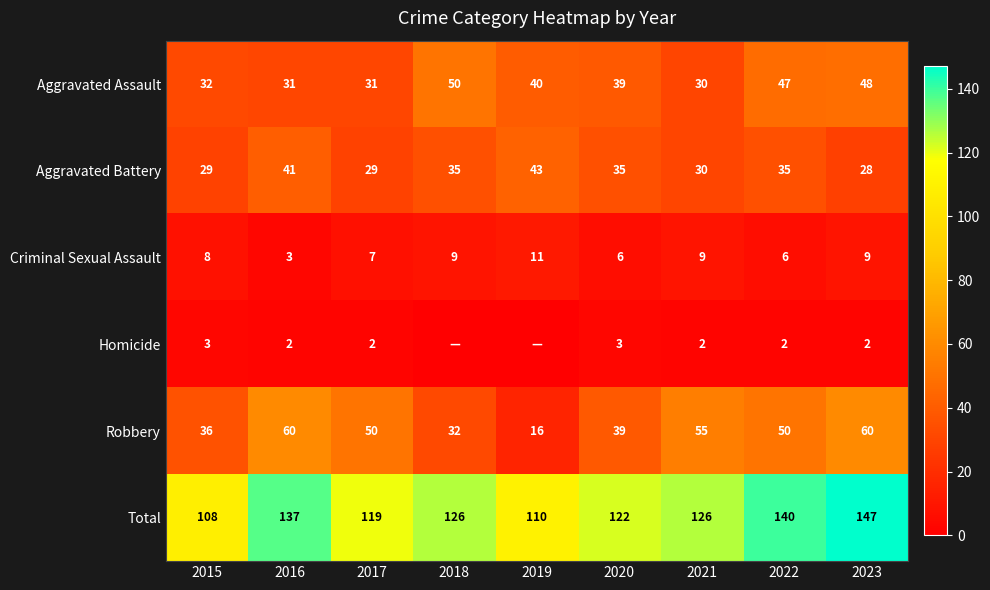

What is the difference between the maximum and second lowest values in the Aggravated Battery series?

14